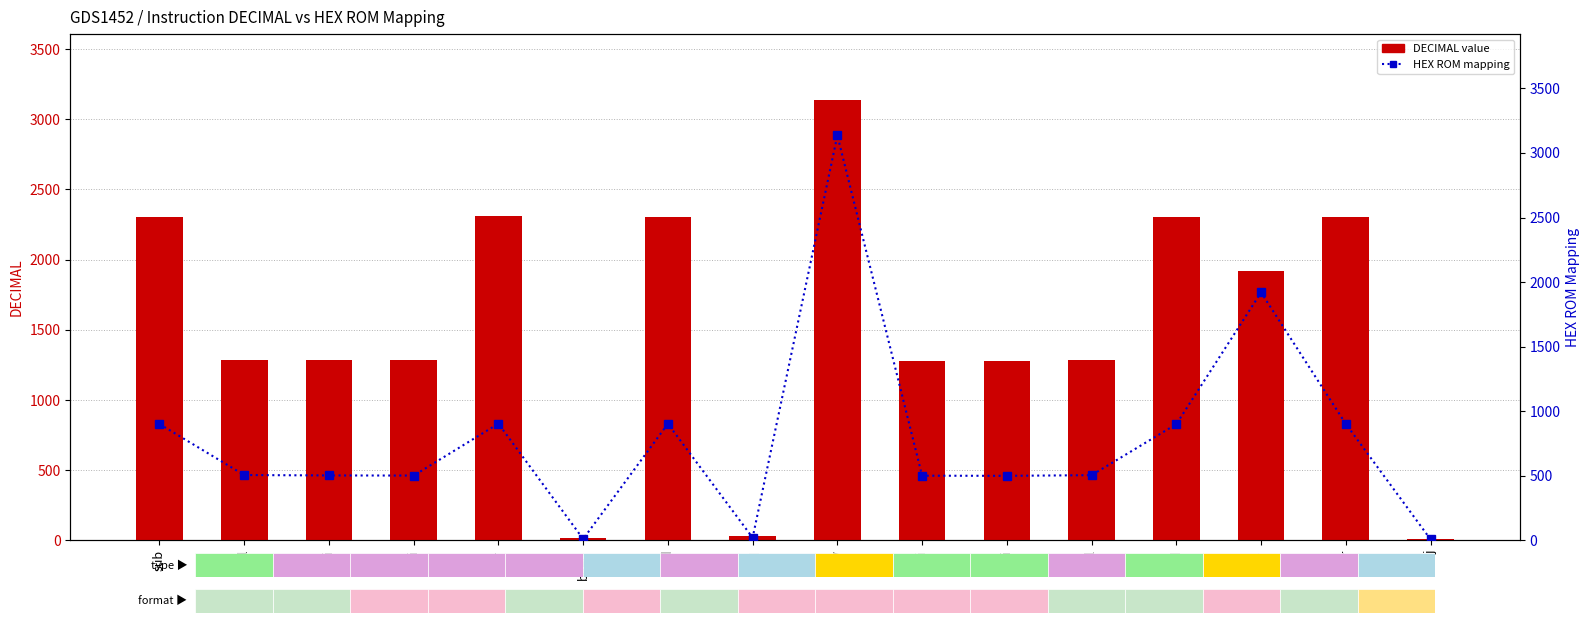

Reading left to right, extract all data points from this chart.

DECIMAL value: 2305	1286	1283	1282	2308	17	2307	33	3136	1281	1280	1285	2304	1920	2306	8
HEX ROM mapping: 901	506	503	502	904	11	903	21	3136	501	500	505	900	1920	902	8